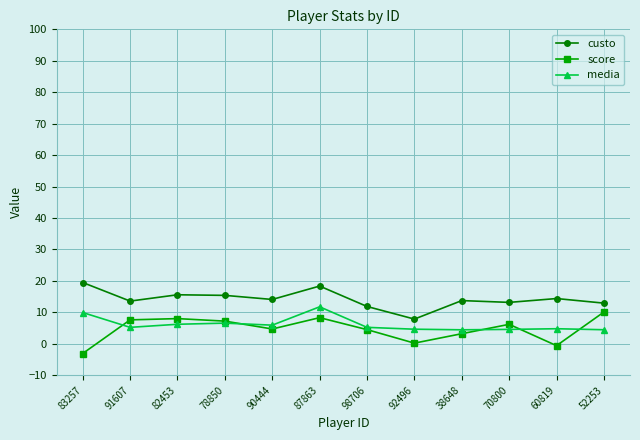

How many categories are shown in the chart?

12